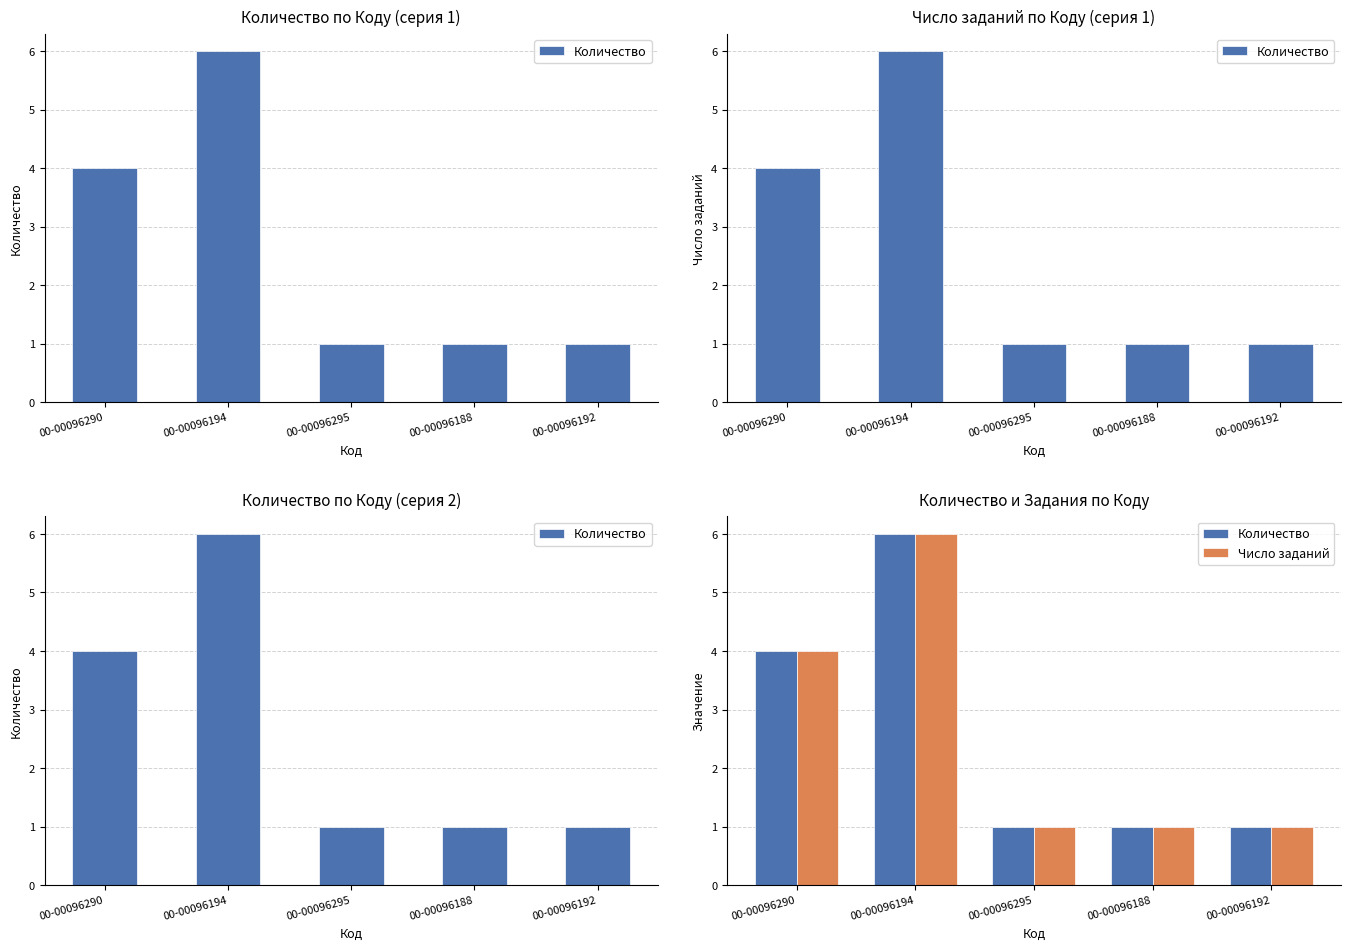

Rank the series at 00-00096290 from lowest to highest value.

Количество, Число заданий